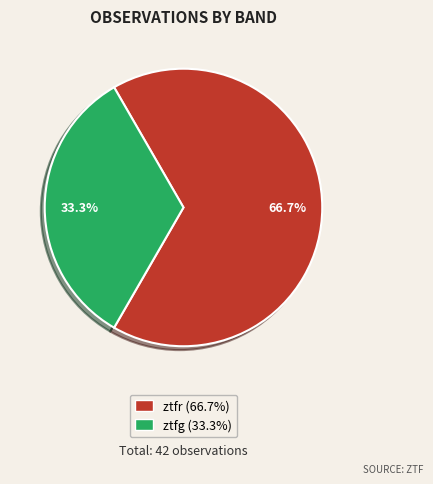

Which slice is the smallest?

ztfg